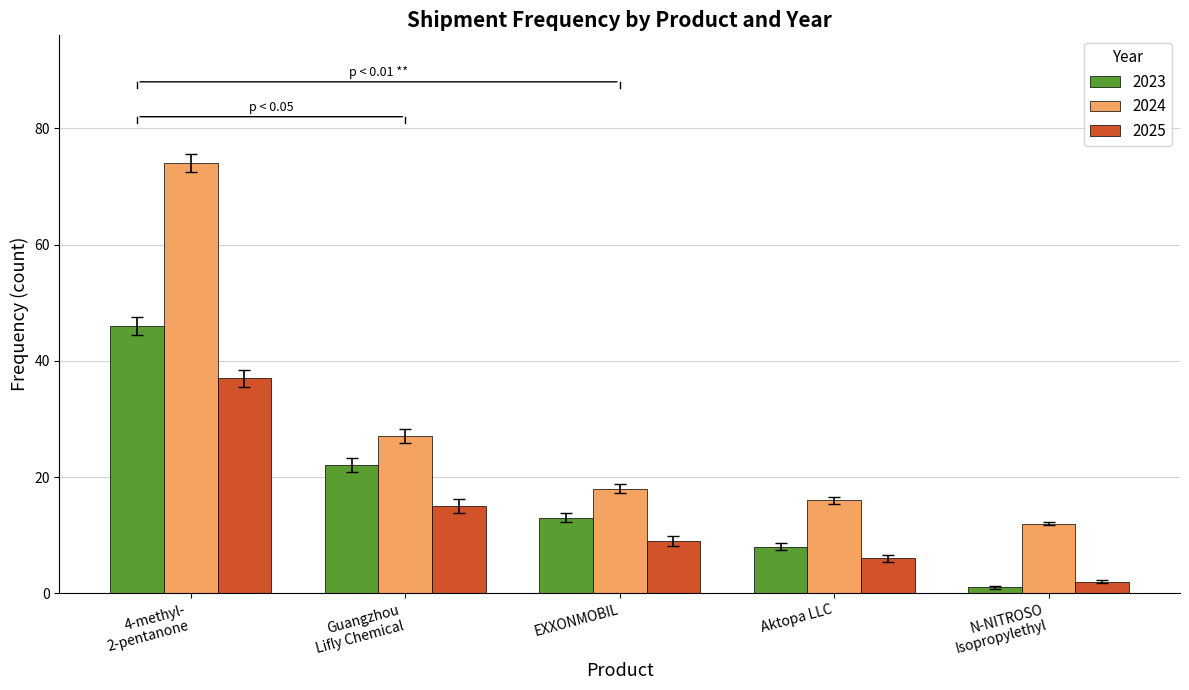

Which series changed the most between EXXONMOBIL and Aktopa LLC?

2023